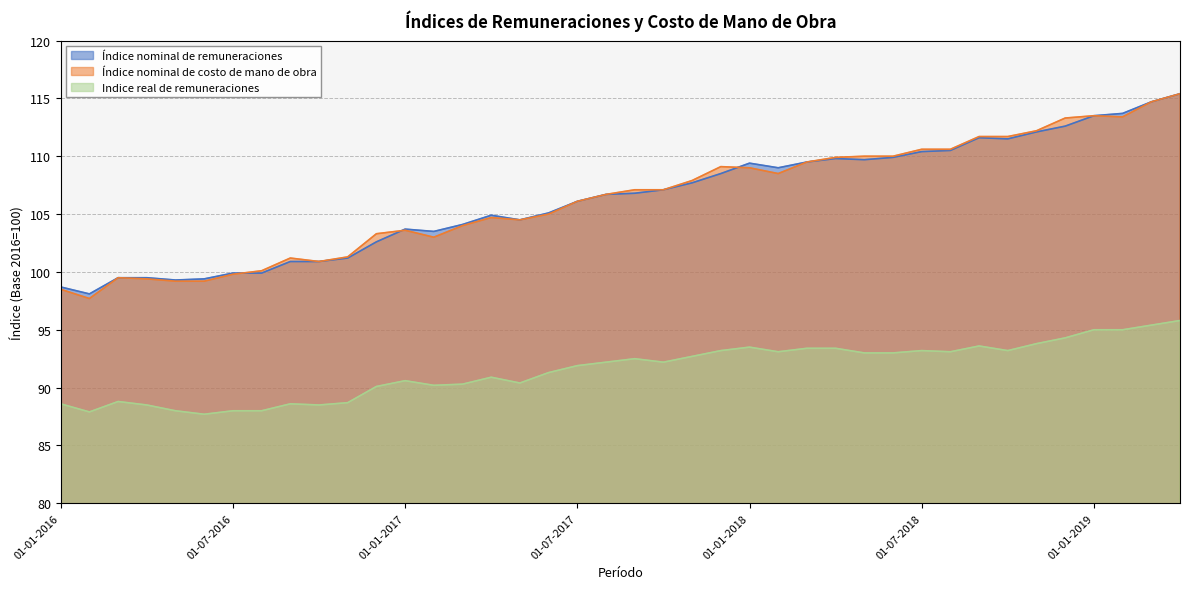

Where is the first local maximum for Indice real de remuneraciones?

01-03-2016